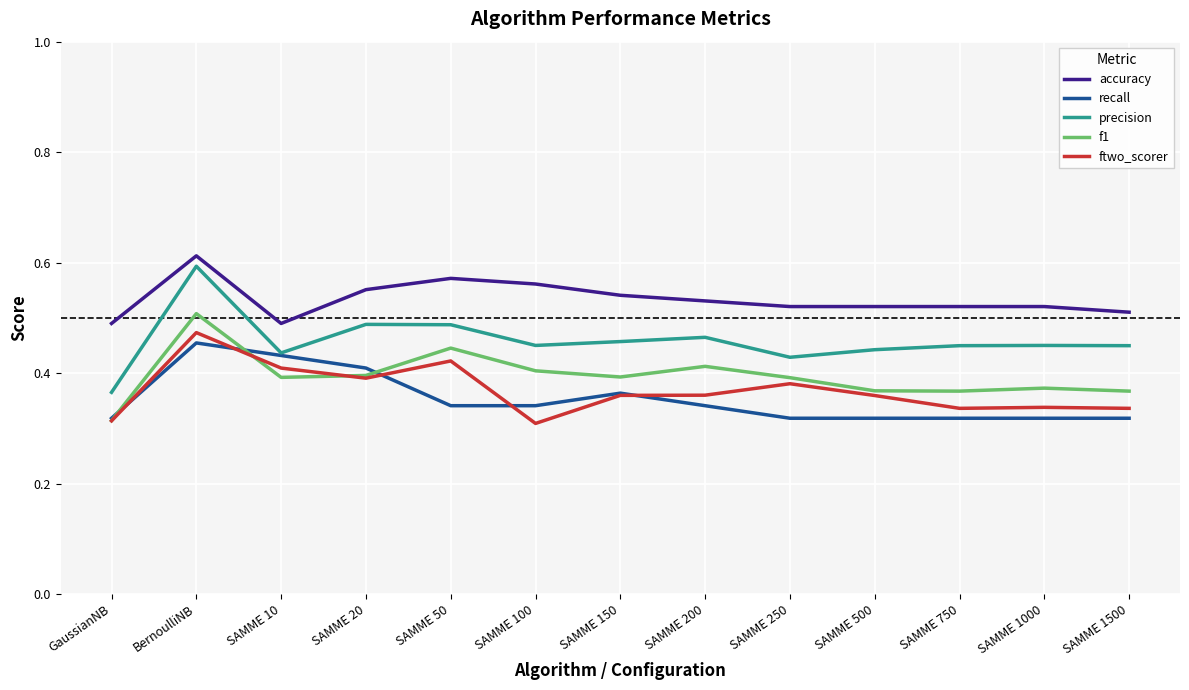

Which category has the lowest value in the precision series?

GaussianNB